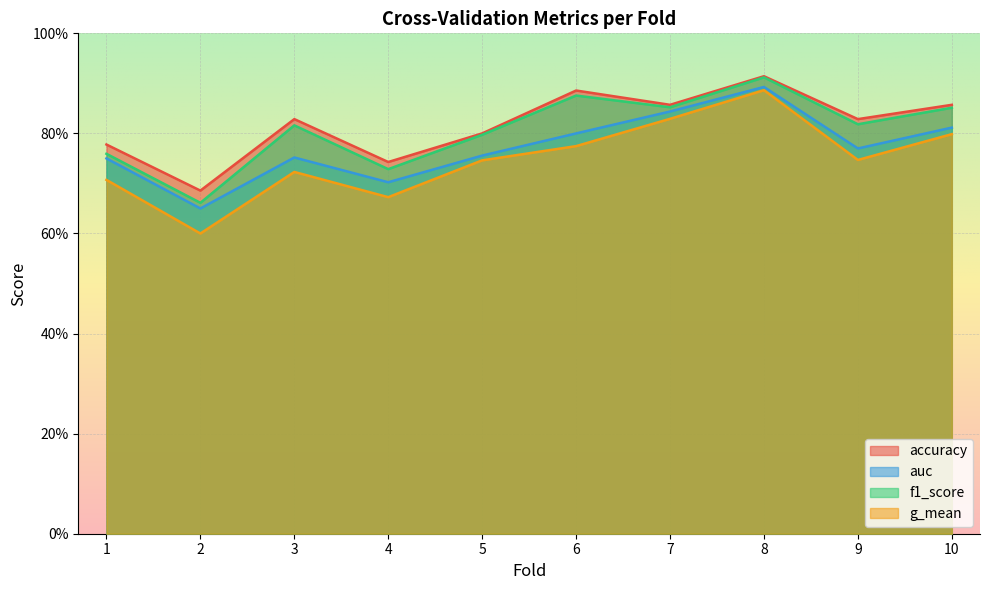

Reading left to right, what are all the values shown in this chart?

accuracy: 0.8	0.7	0.8	0.7	0.8	0.9	0.9	0.9	0.8	0.9
auc: 0.8	0.7	0.8	0.7	0.8	0.8	0.8	0.9	0.8	0.8
f1_score: 0.8	0.7	0.8	0.7	0.8	0.9	0.9	0.9	0.8	0.9
g_mean: 0.7	0.6	0.7	0.7	0.7	0.8	0.8	0.9	0.7	0.8